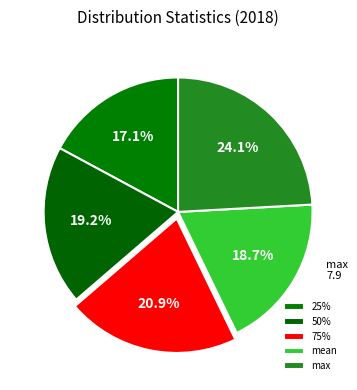

True or false: 50% accounts for 19% of the total.

True